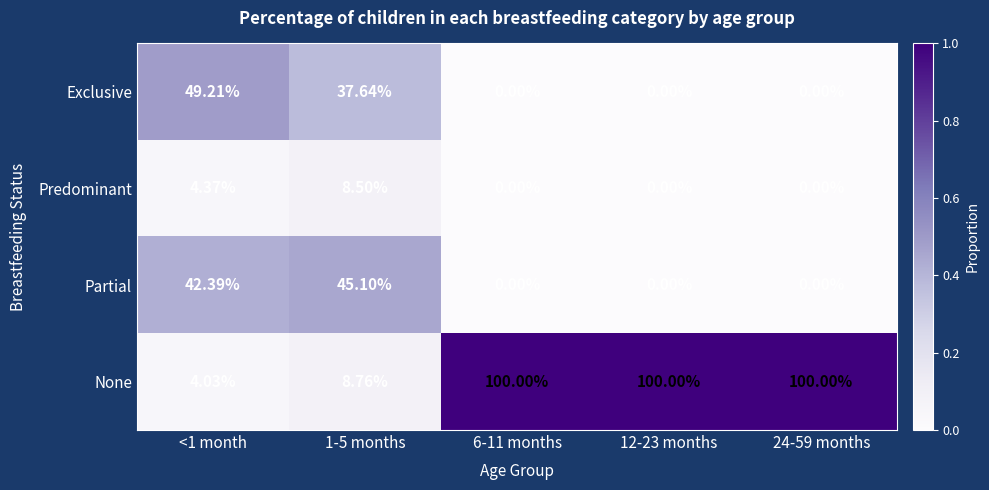

Is the value of None at 6-11 months greater than the value of Partial at <1 month?

Yes